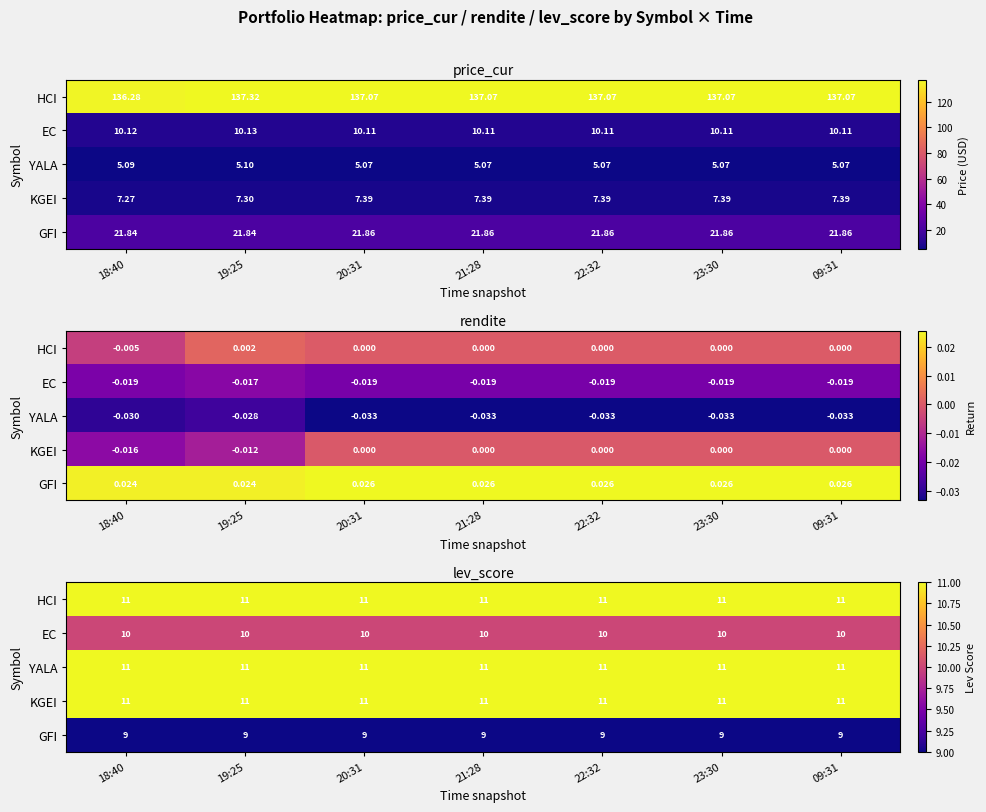

What is the difference between the highest and lowest values at 20:31?

2